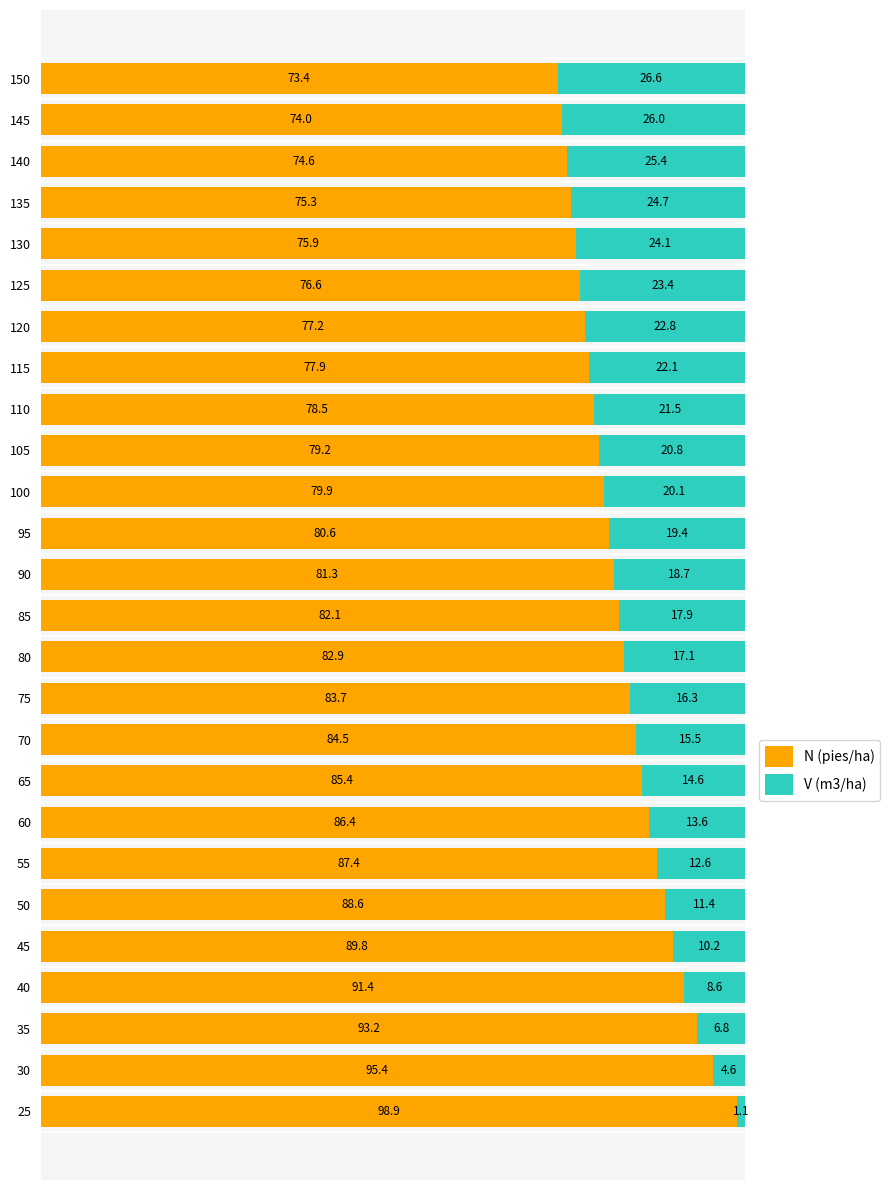

What are all the series names shown in the legend?

N (pies/ha), V (m3/ha)